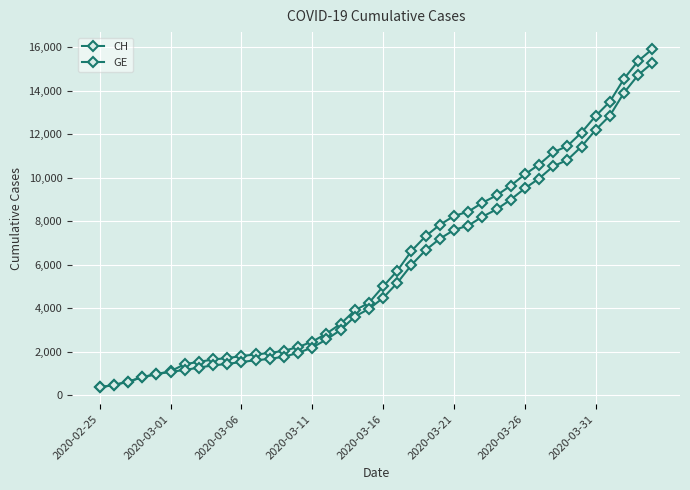

Is this an area chart (filled region under the line)?

No